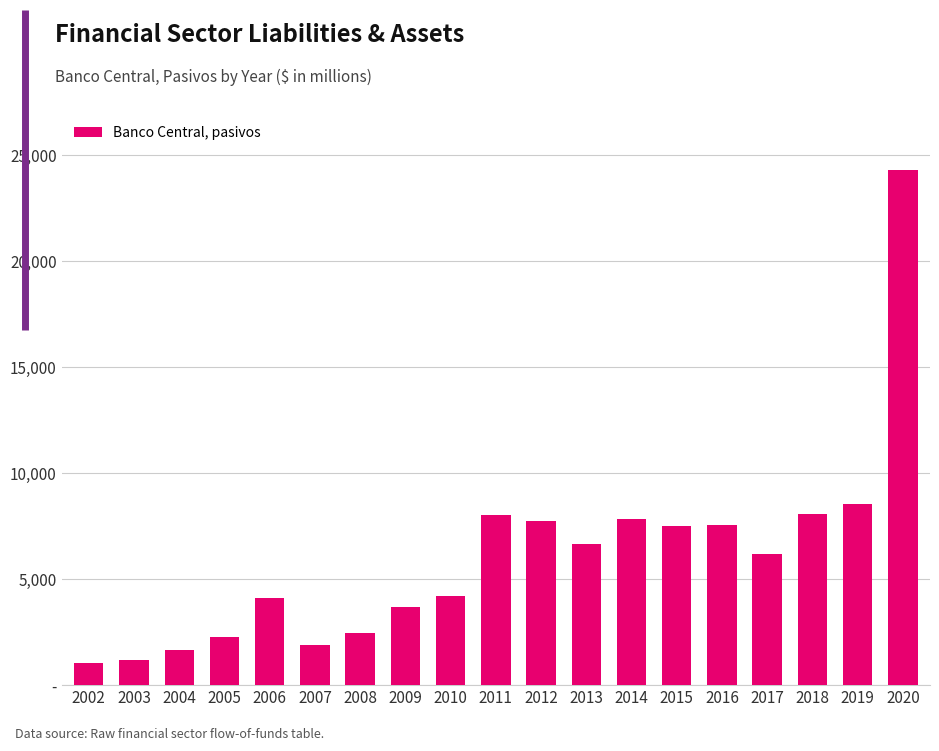

Count the number of values greater than 6207.

9